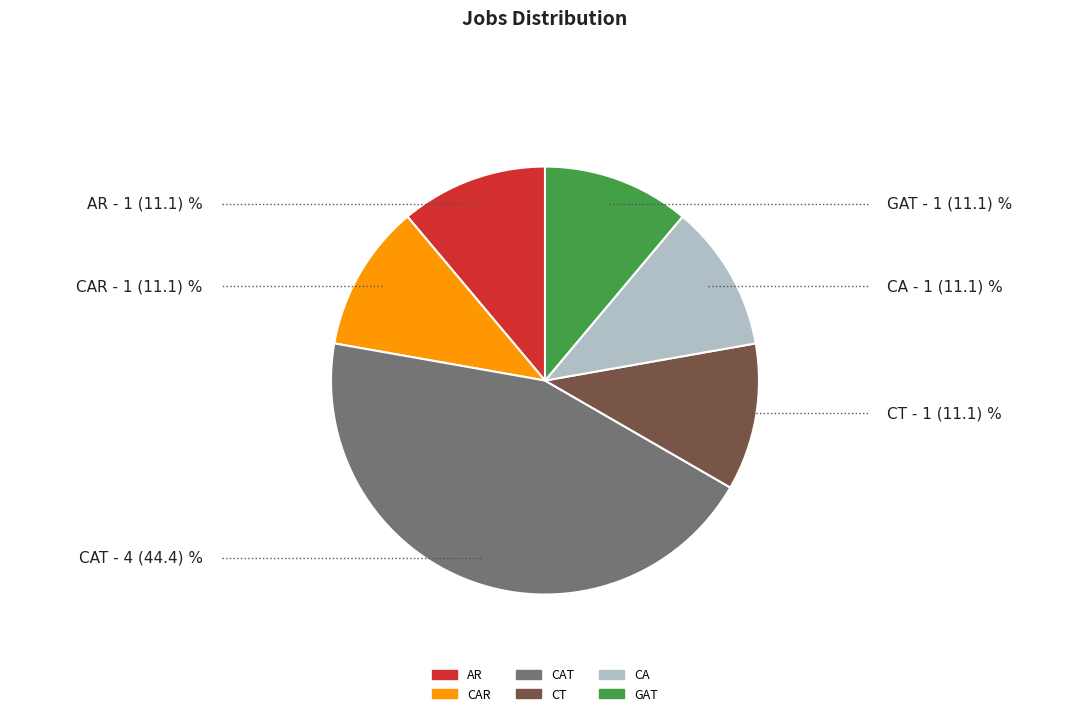

Is there any slice that represents more than half of the pie?

No